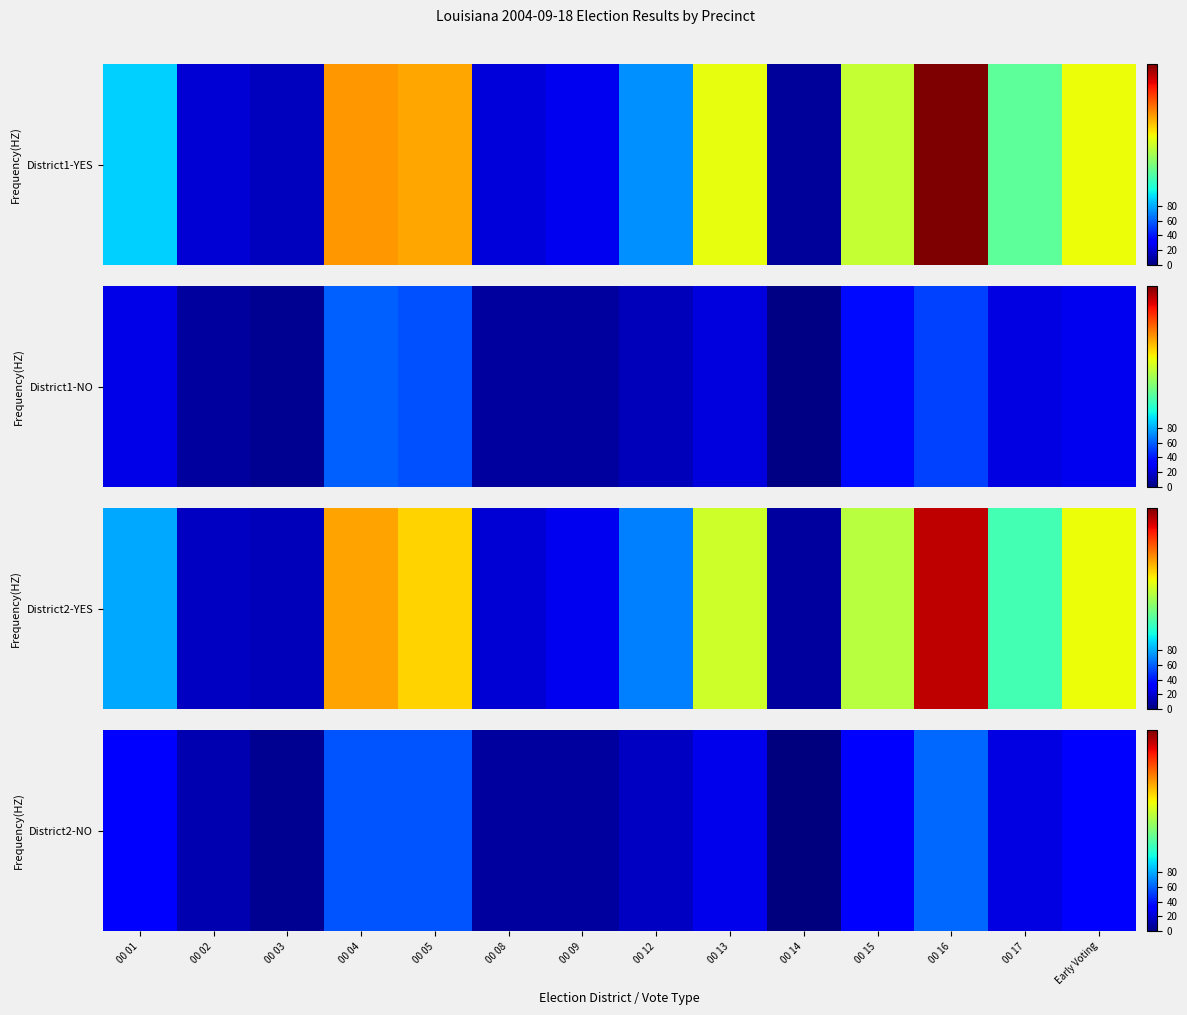

What is the difference between the second highest and second lowest values?

52